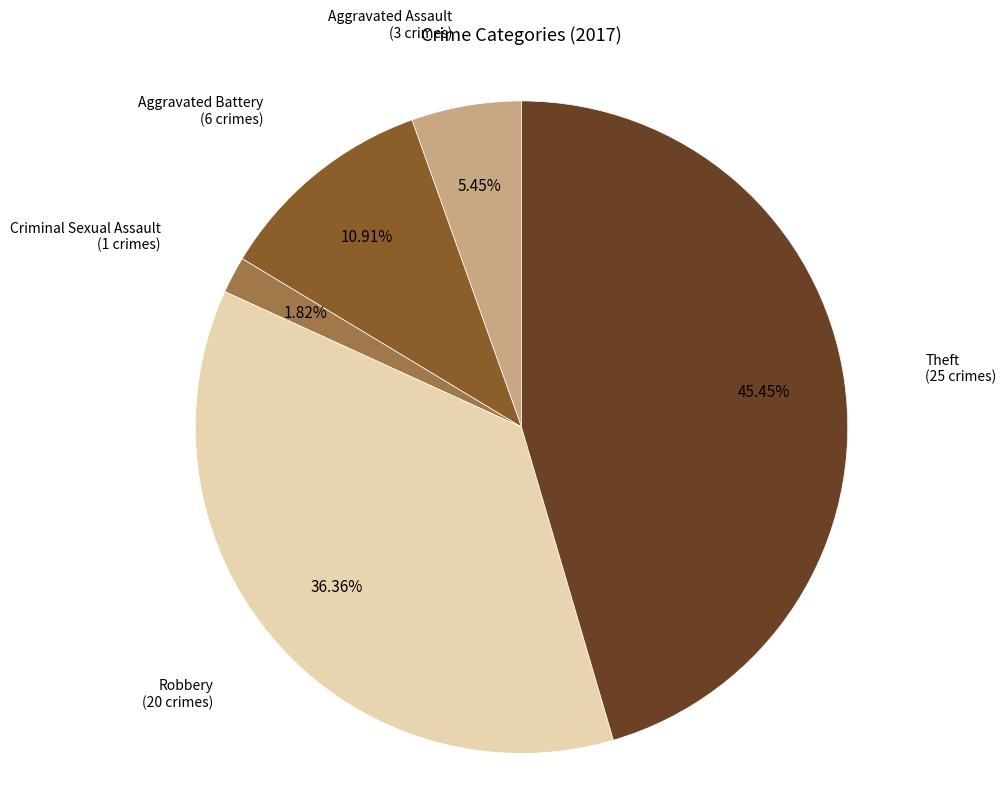

Is there any slice that represents more than half of the pie?

No